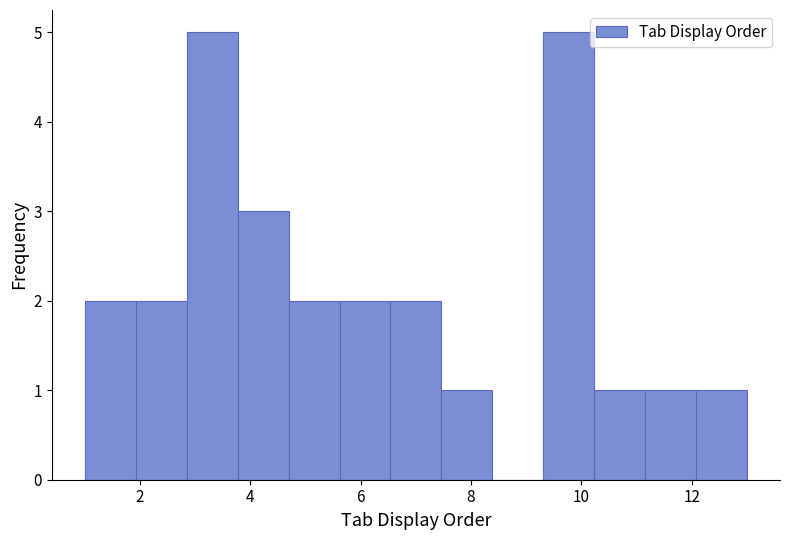

Reading left to right, list every bar in this chart as the range it spans on the x-axis followed by its height. Neither the bar edges nor the heights are printed on the chart, so give them approximately, as read against the axes.

1.0 to 2.0: 2
2.0 to 2.8: 2
2.8 to 3.8: 5
3.8 to 4.6: 3
4.6 to 5.6: 2
5.6 to 6.6: 2
6.6 to 7.4: 2
7.4 to 8.4: 1
8.4 to 9.4: 0
9.4 to 10.2: 5
10.2 to 11.2: 1
11.2 to 12.0: 1
12.0 to 13.0: 1